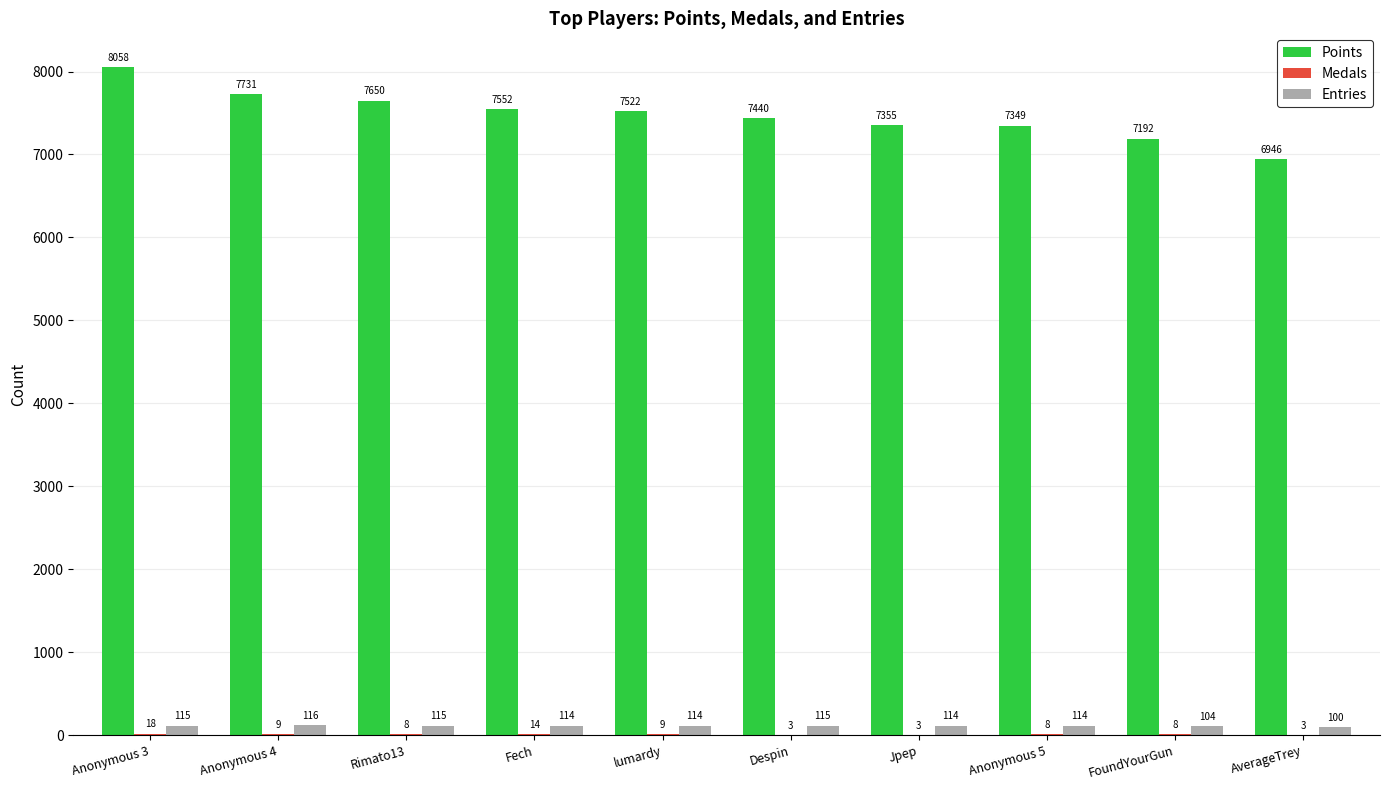

What is the maximum value shown in the chart?

8058